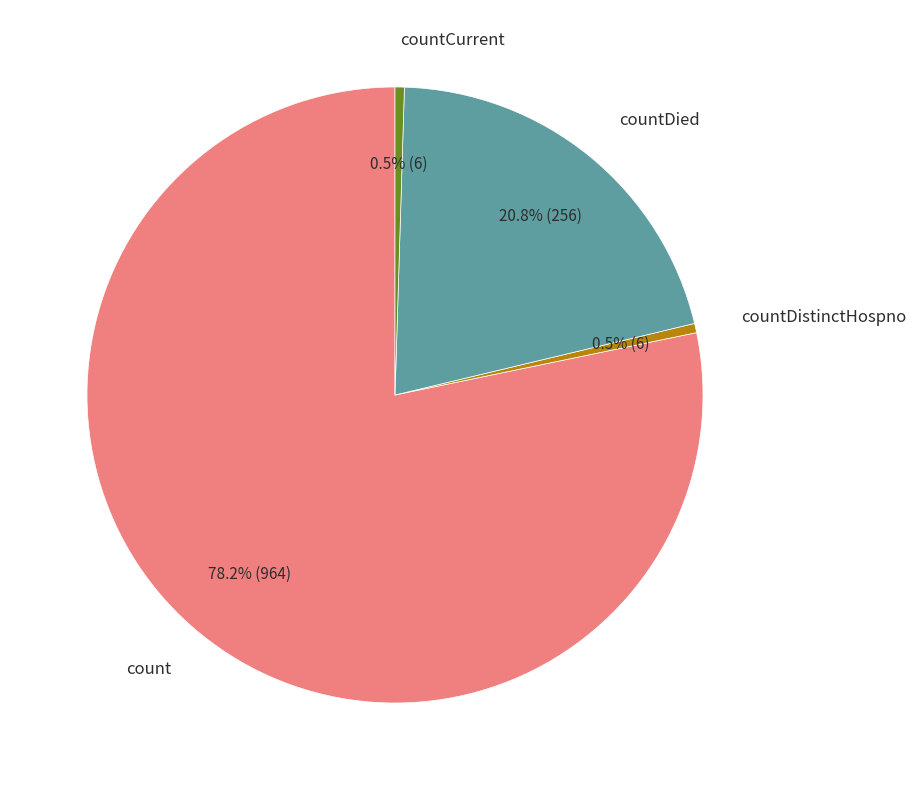

Is there any slice that represents more than half of the pie?

Yes